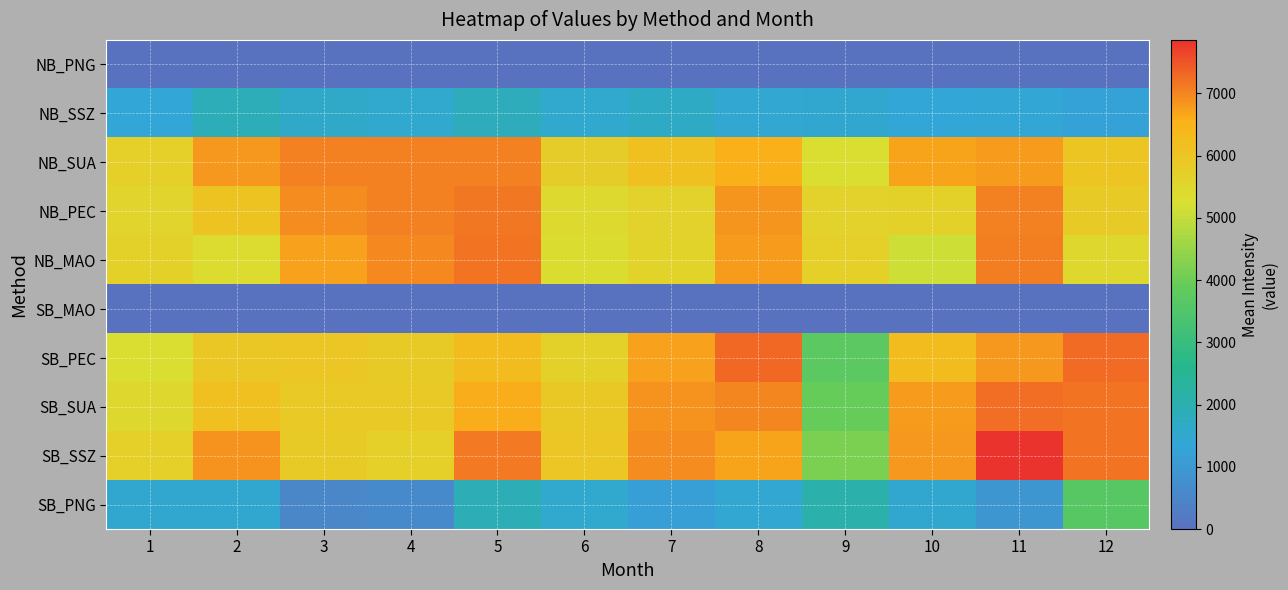

Reading left to right, list all the values displayed in this chart.

NB_PNG: 1=0.0	2=0.0	3=0.0	4=0.0	5=0.0	6=0.0	7=0.0	8=0.0	9=0.0	10=0.0	11=0.0	12=0.0
NB_SSZ: 1=1368.0	2=1892.3	3=1577.3	4=1513.7	5=1811.0	6=1478.0	7=1638.0	8=1425.0	9=1451.0	10=1374.0	11=1408.0	12=1245.0
NB_SUA: 1=5687.0	2=6805.3	3=7038.3	4=7030.1	5=7033.9	6=5784.0	7=6154.0	8=6552.9	9=5293.8	10=6671.5	11=6783.0	12=6011.0
NB_PEC: 1=5566.0	2=6063.0	3=6908.5	4=7055.0	5=7151.3	6=5418.0	7=5640.0	8=6819.7	9=5633.8	10=5669.0	11=7056.0	12=5859.4
NB_MAO: 1=5652.0	2=5392.0	3=6713.0	4=6952.3	5=7179.8	6=5371.0	7=5594.0	8=6770.5	9=5705.0	10=5113.0	11=7083.0	12=5468.0
SB_MAO: 1=0.0	2=0.0	3=0.0	4=0.0	5=0.0	6=0.0	7=0.0	8=0.0	9=0.0	10=0.0	11=0.0	12=0.0
SB_PEC: 1=5290.3	2=5931.0	3=5978.0	4=5834.3	5=6259.8	6=5655.0	7=6696.5	8=7280.0	9=3745.0	10=6247.0	11=6805.0	12=7271.7
SB_SUA: 1=5435.3	2=6152.0	3=5870.0	4=5893.0	5=6599.4	6=5921.0	7=6862.5	8=6991.0	9=3929.0	10=6769.0	11=7241.0	12=7176.4
SB_SSZ: 1=5725.9	2=6872.0	3=5833.4	4=5681.0	5=7104.4	6=5984.0	7=6933.5	8=6674.7	9=4200.0	10=6814.0	11=7858.5	12=7163.4
SB_PNG: 1=1460.9	2=1451.0	3=531.4	4=616.0	5=1920.4	6=1526.0	7=1154.0	8=1415.0	9=2064.2	10=1450.8	11=939.0	12=3652.6